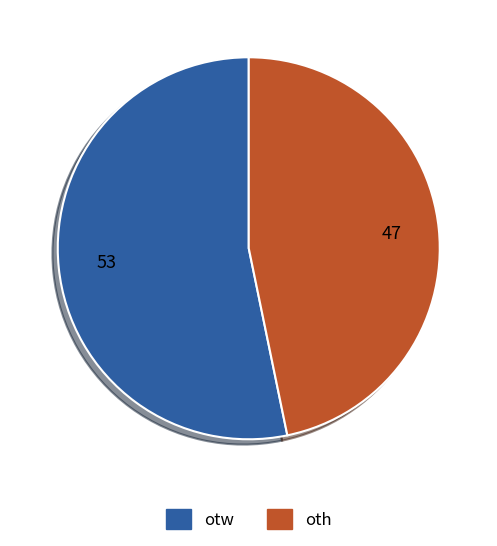

True or false: otw accounts for 53% of the total.

True